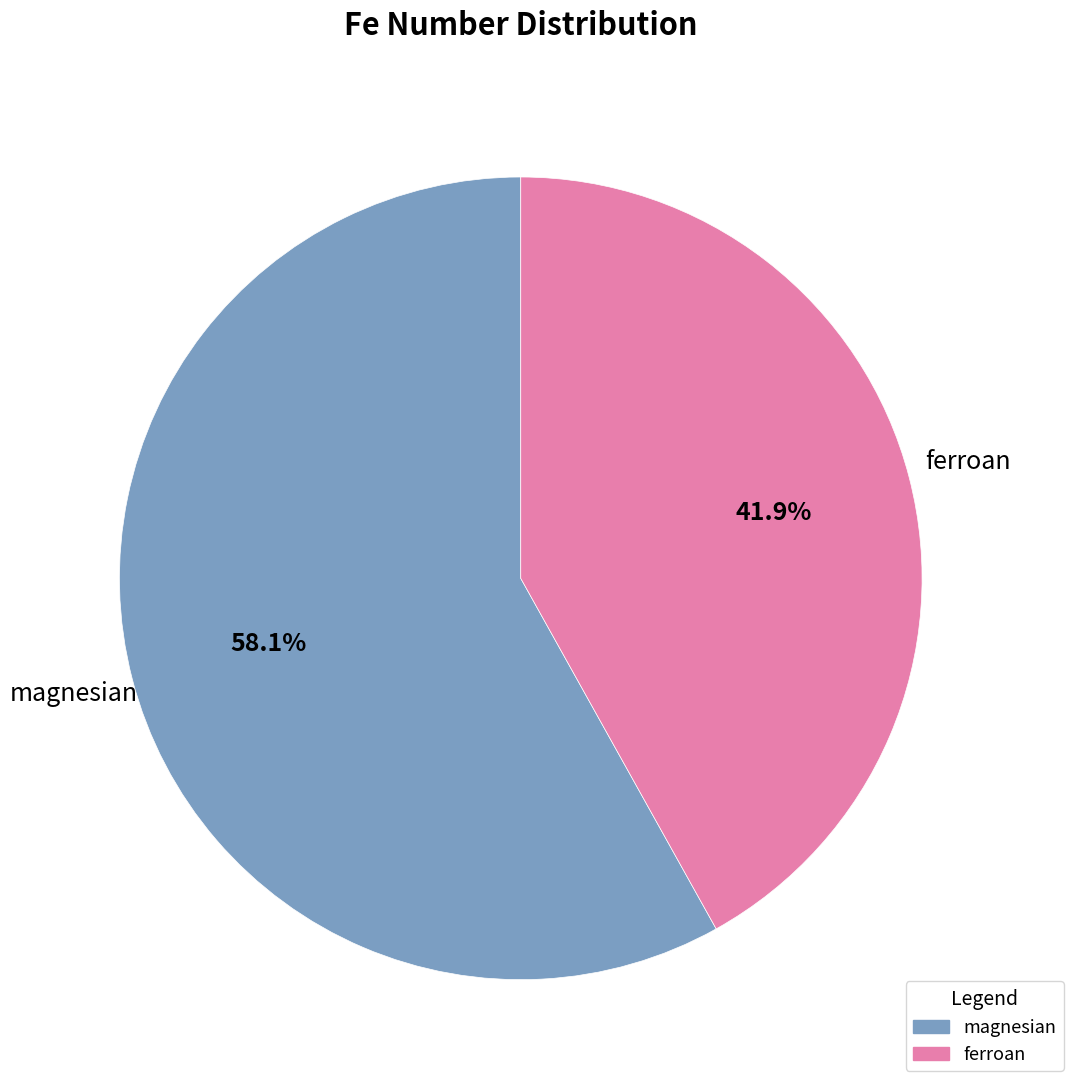

True or false: magnesian accounts for 64% of the total.

False